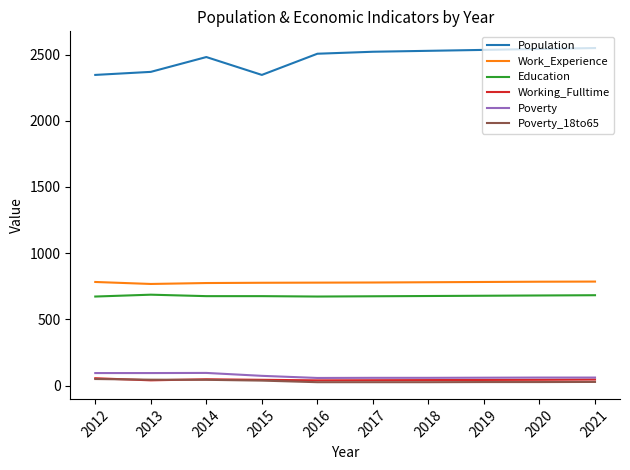

What is the lowest value of the Population series?

2346